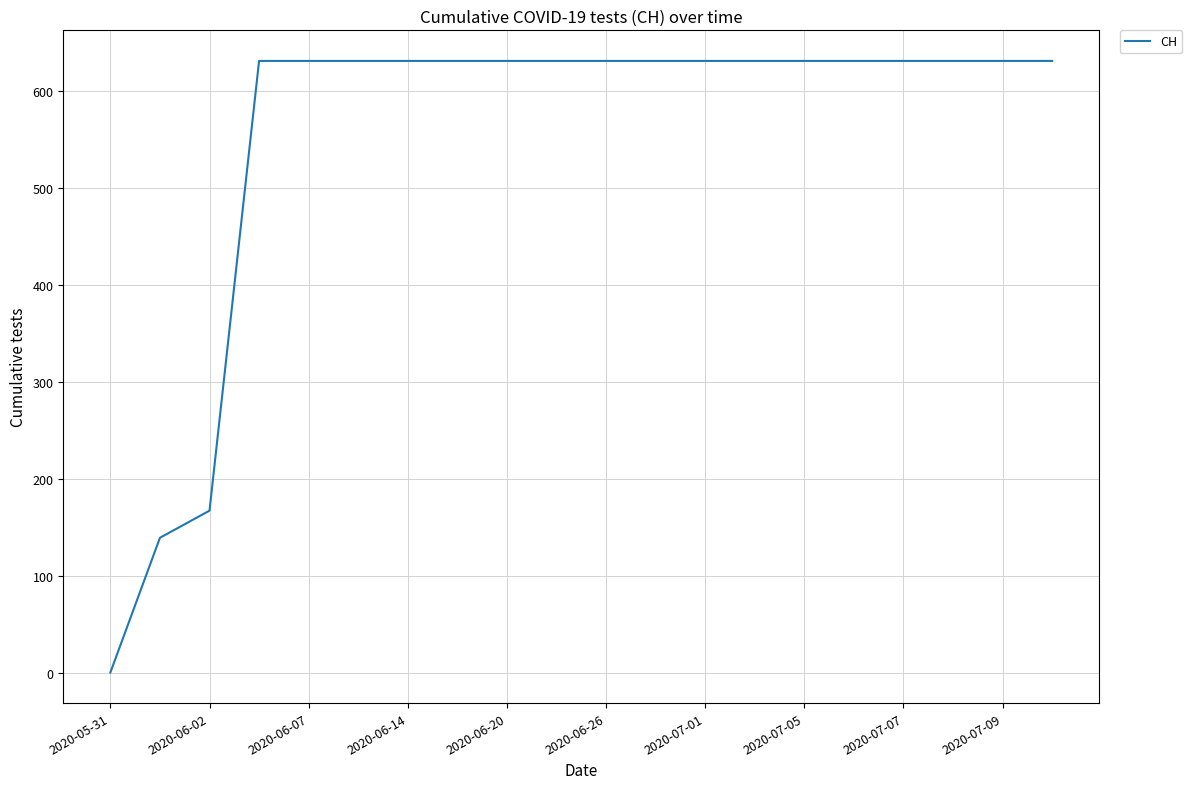

What is the maximum value shown in the chart?

631